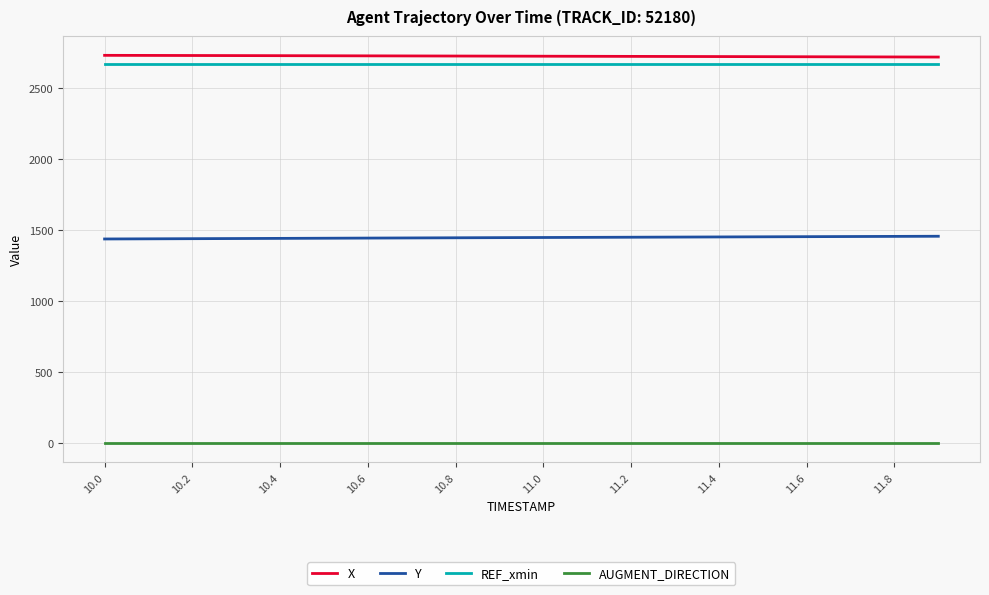

What is the maximum value for Y?

1457.0